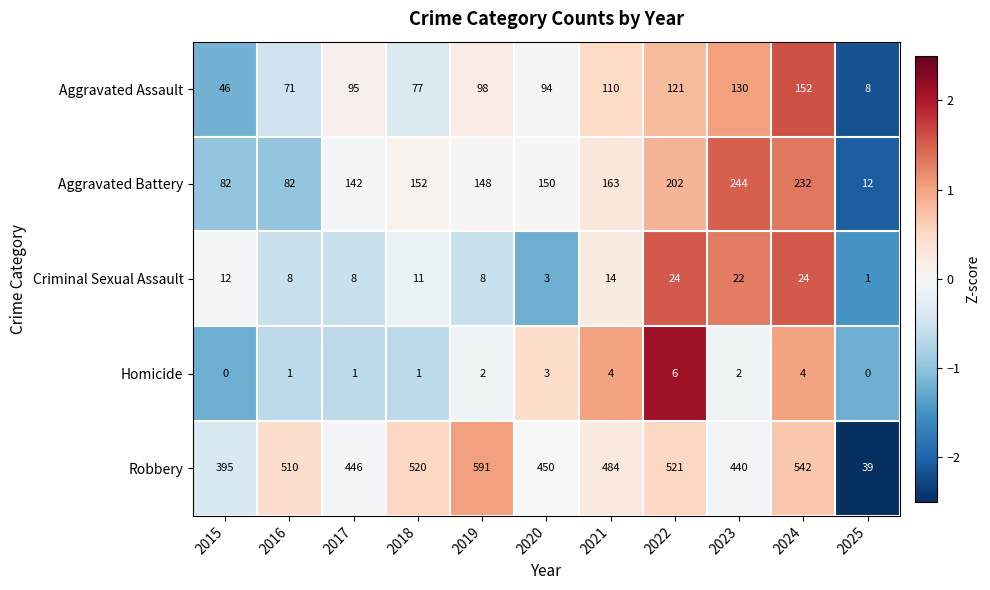

What is the difference between the highest and lowest values at 2020?

447